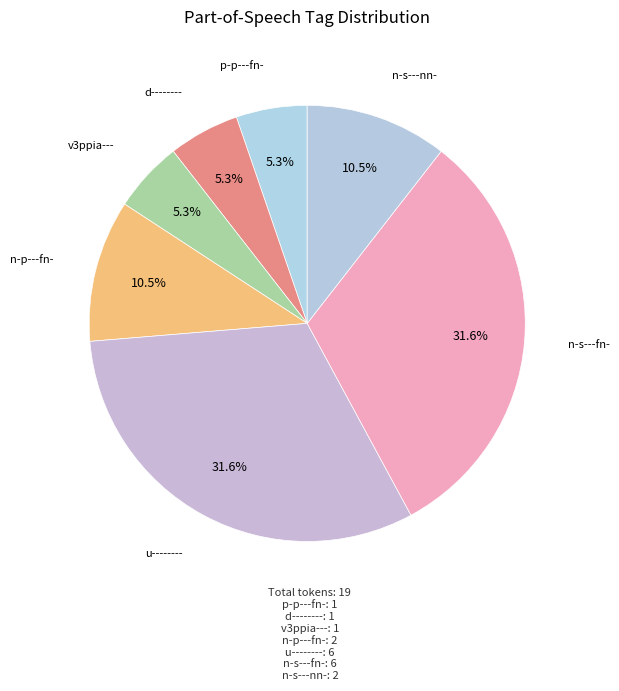

Does p-p---fn- account for over 50% of the chart?

No